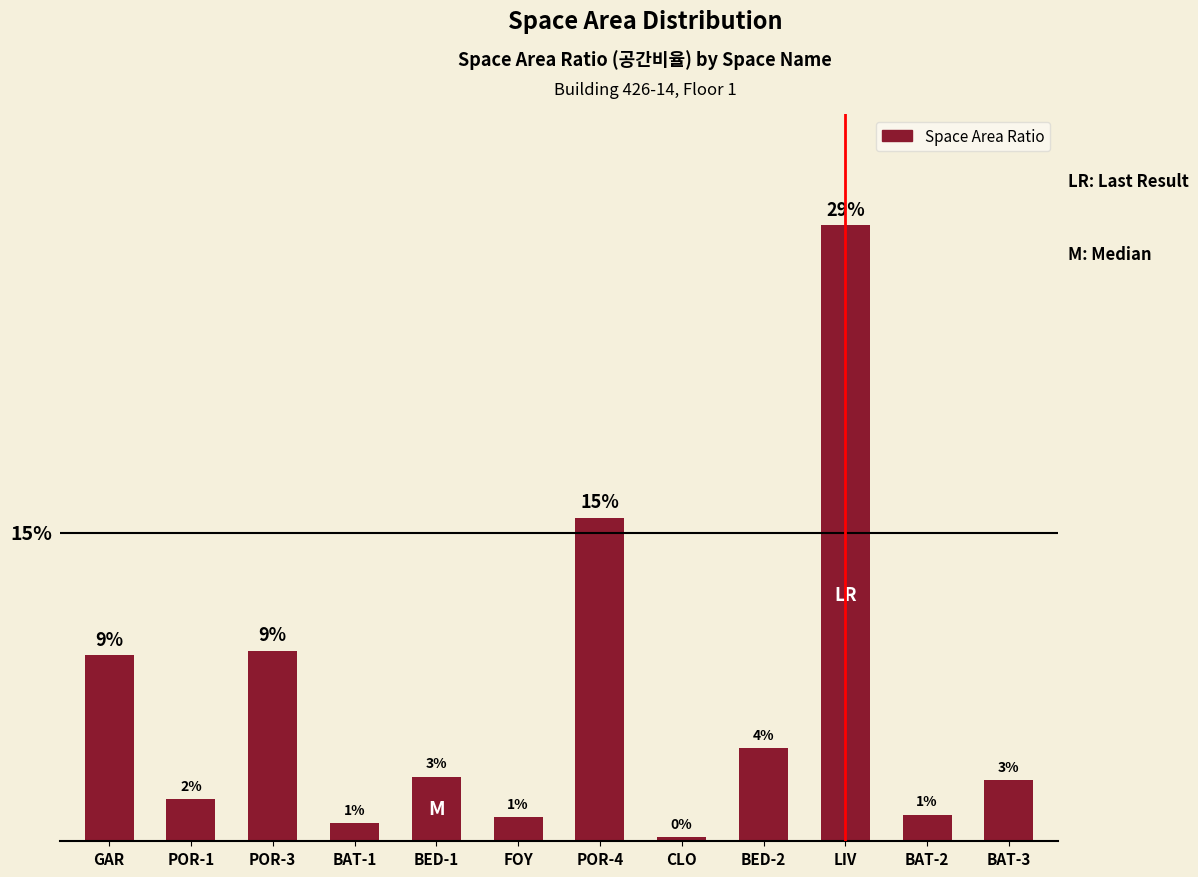

Are the bars horizontal?

No